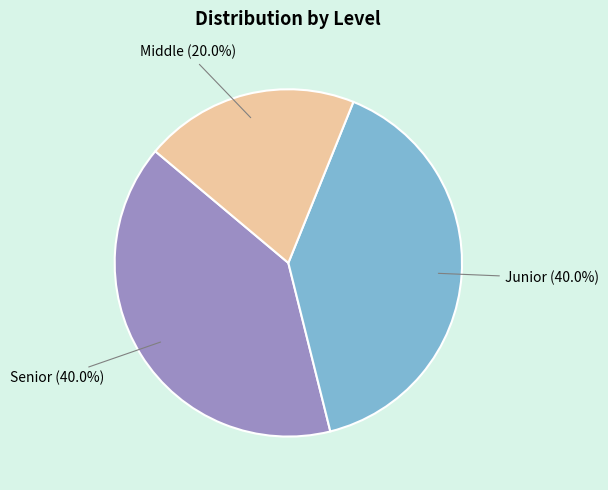

Is there any slice that represents more than half of the pie?

No